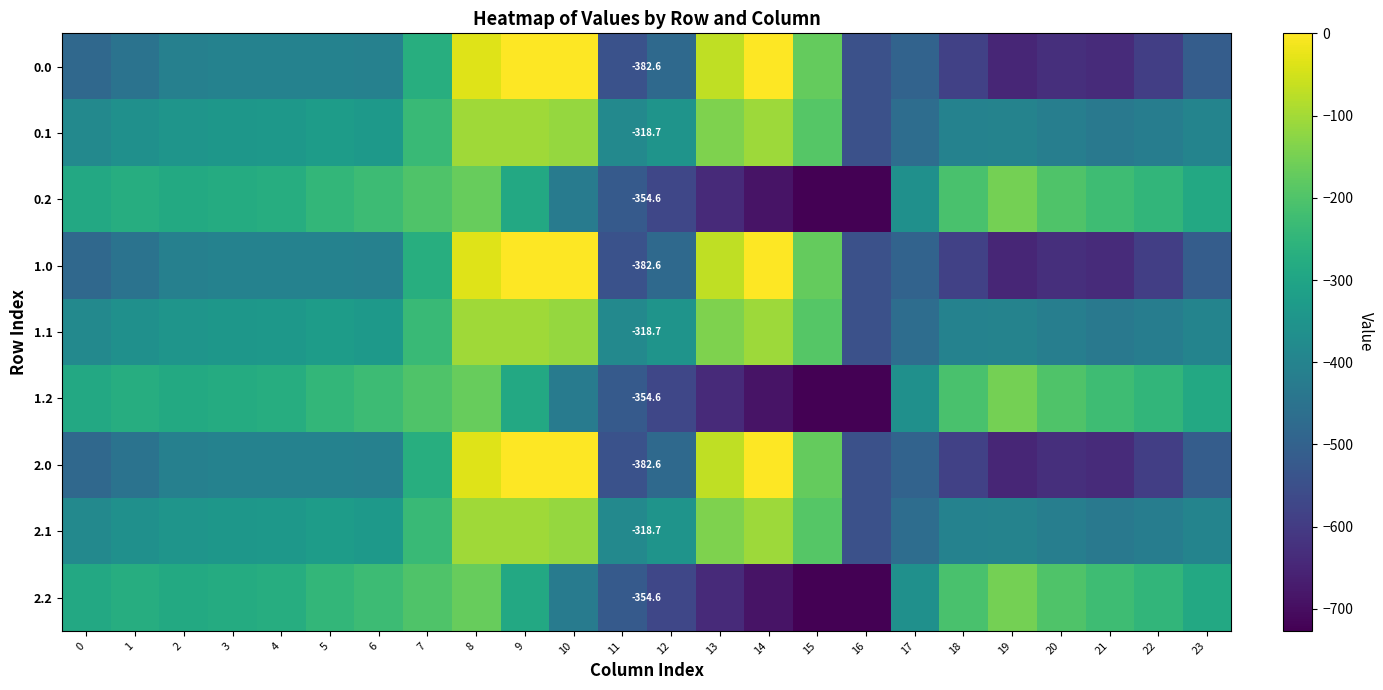

Rank the series at 3 from highest to lowest value.

0.2, 1.2, 2.2, 0.1, 1.1, 2.1, 0.0, 1.0, 2.0